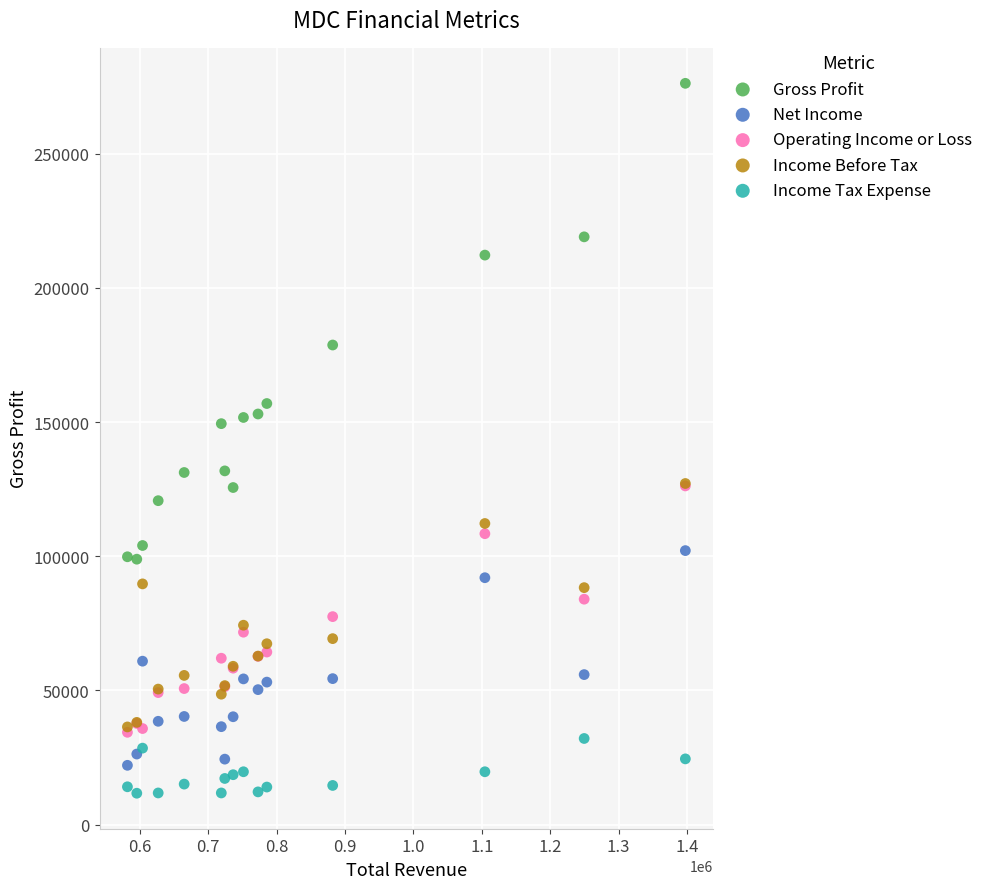

Which series has the largest Y range (max minus min)?

Gross Profit